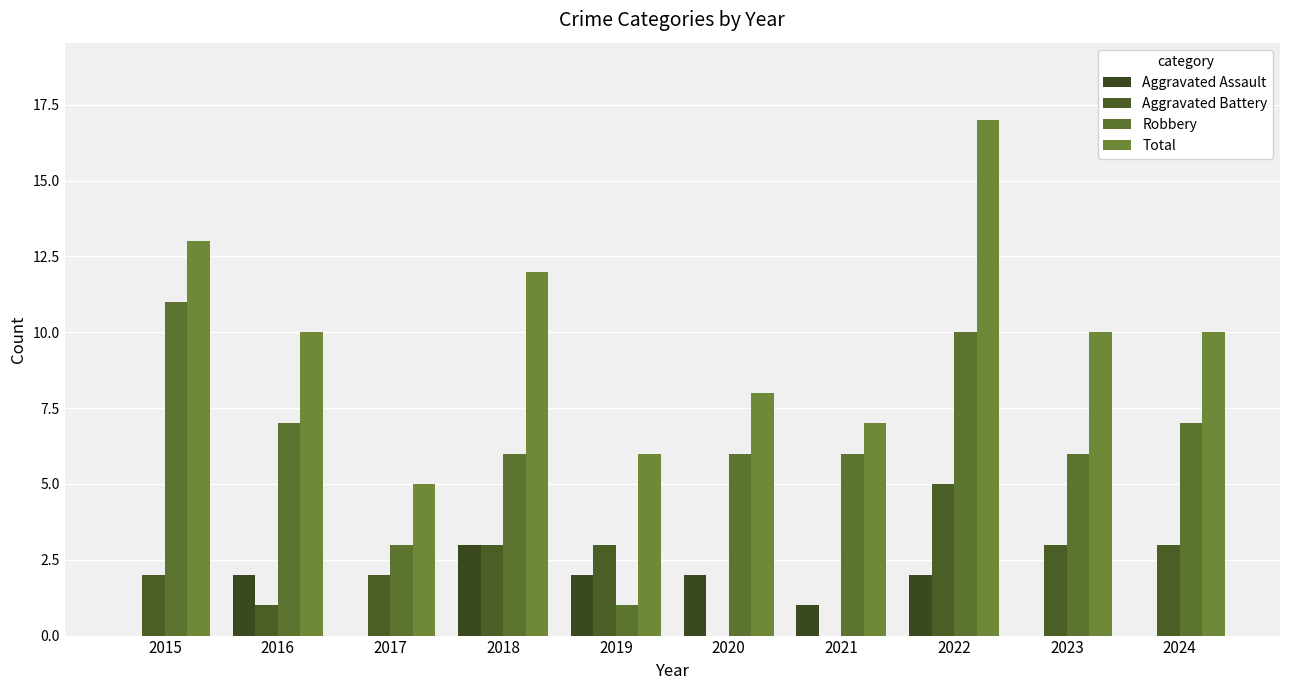

Where is Aggravated Assault nearest to the value 1?

2021